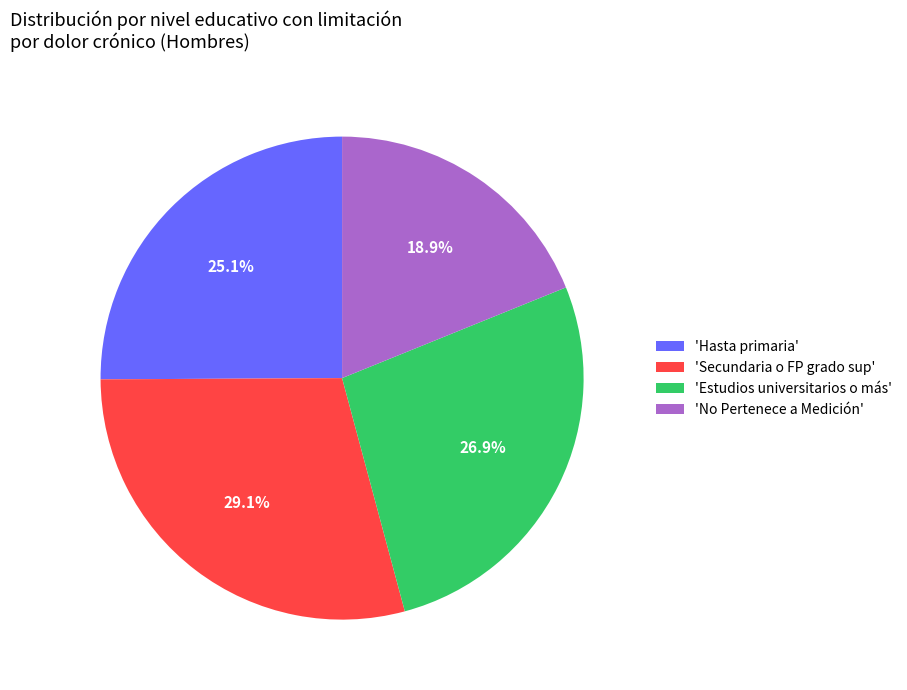

Is there a majority slice in this chart?

No